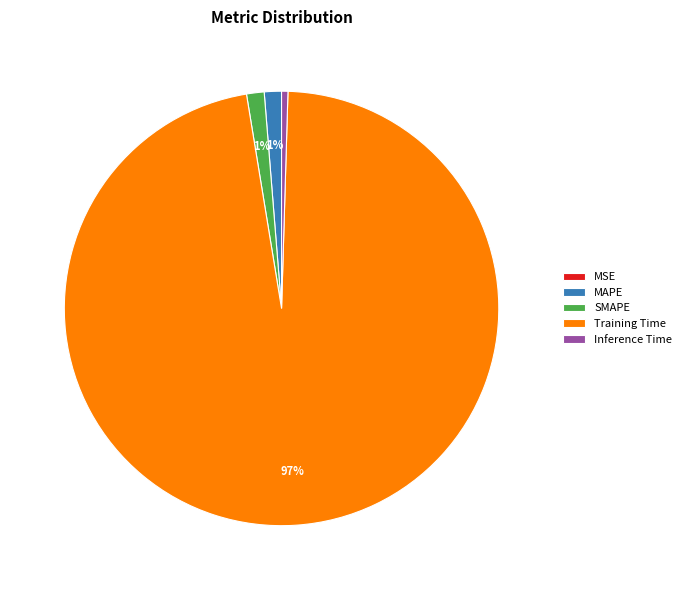

What percentage is the SMAPE slice, to the nearest percent?

1%